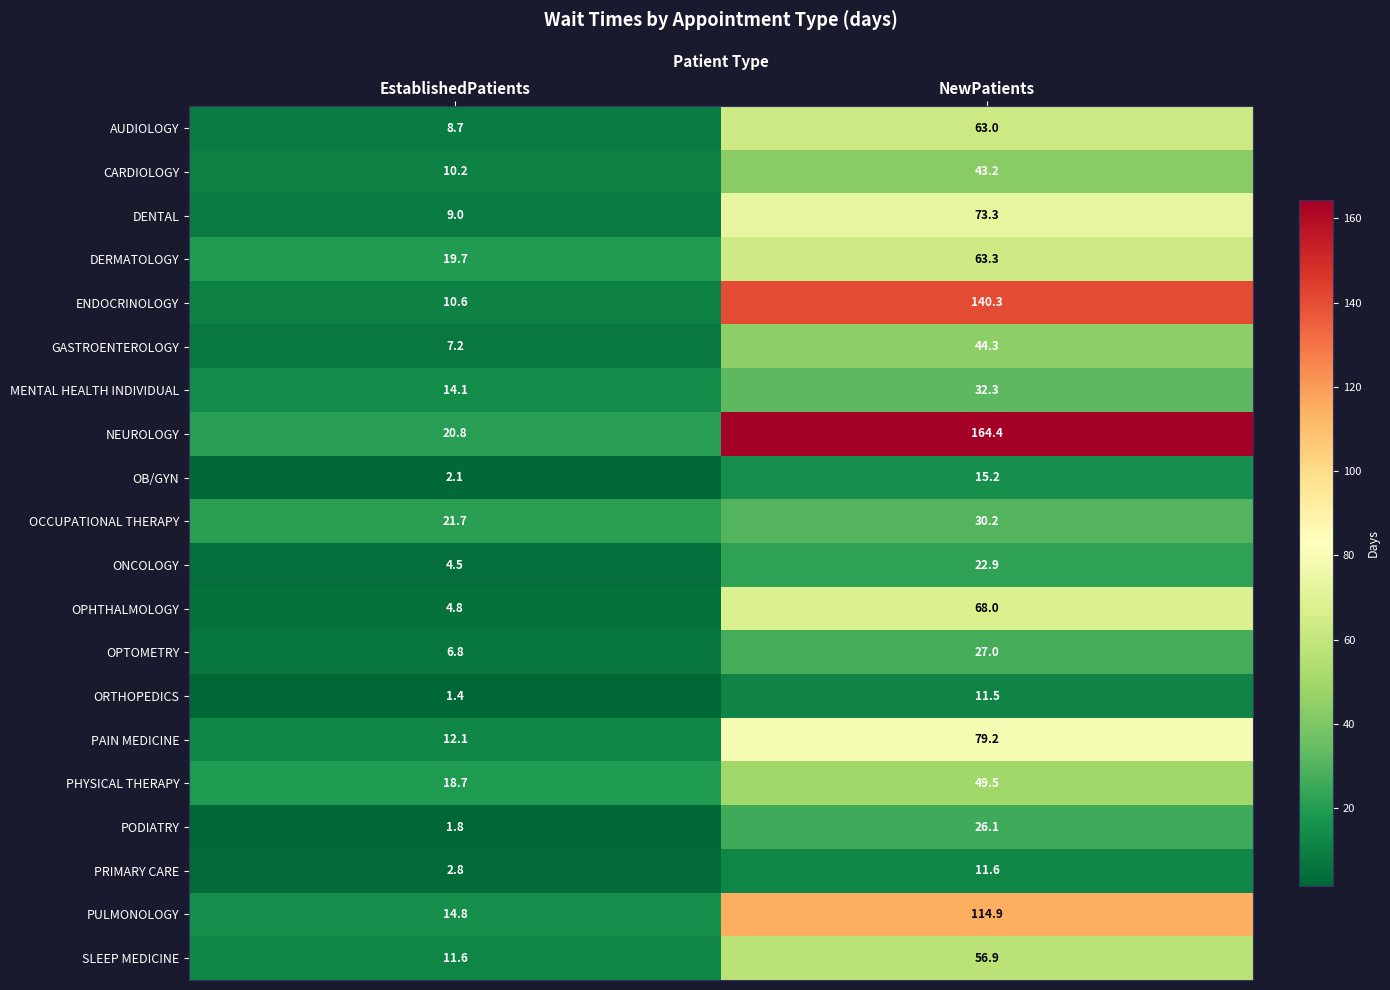

True or false: OPTOMETRY has a value of 42.9 at NewPatients.

False